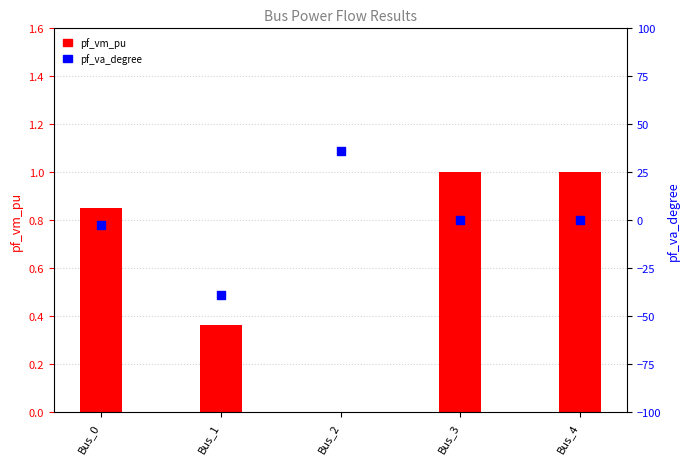

What are all the series names shown in the legend?

pf_vm_pu, pf_va_degree